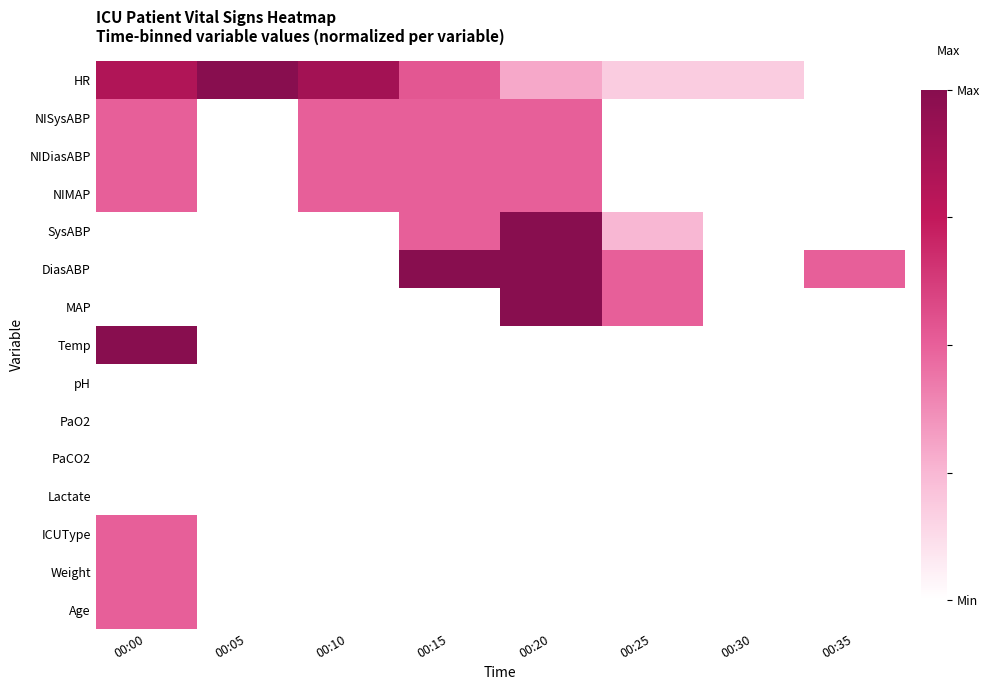

The value of MAP at 00:25 is 0.5. True or false?

True